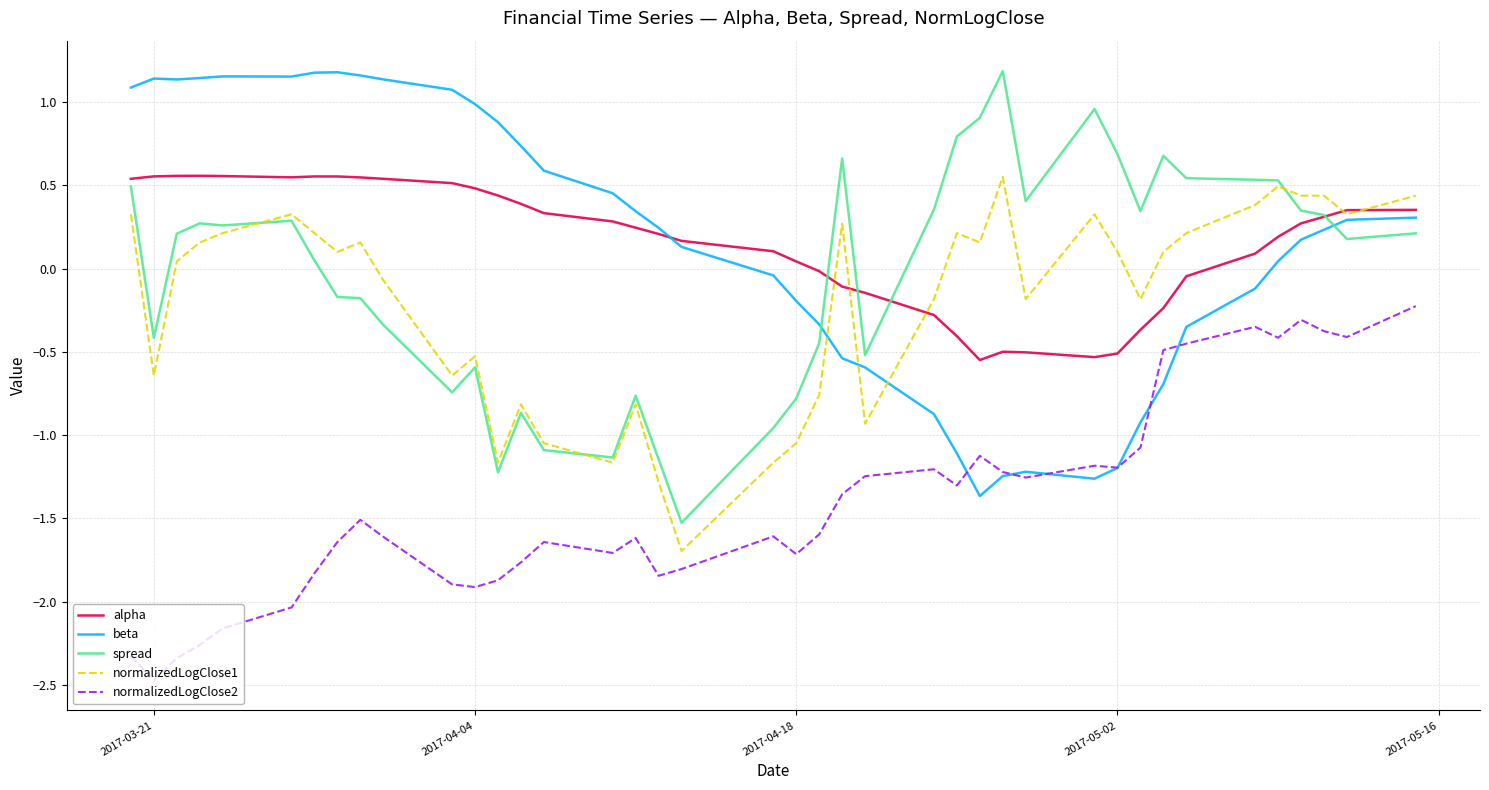

What is the minimum value shown in the chart?

-2.5